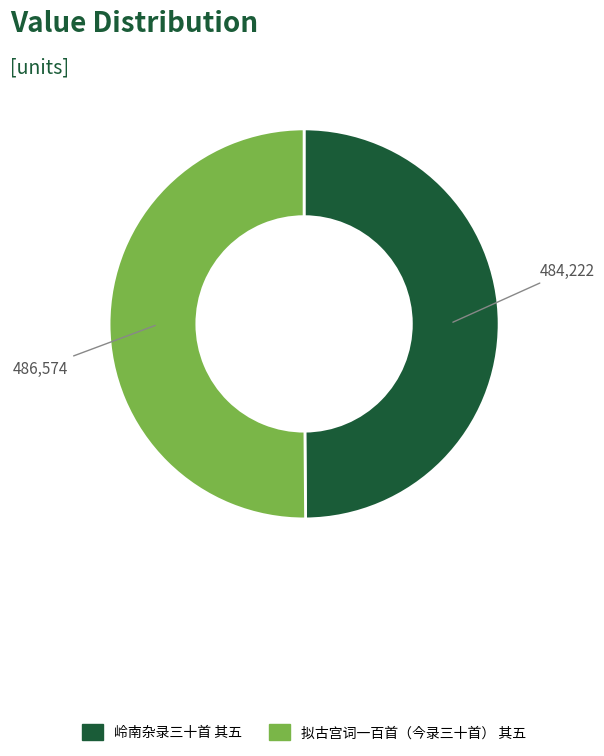

How many segments does this pie chart have?

2